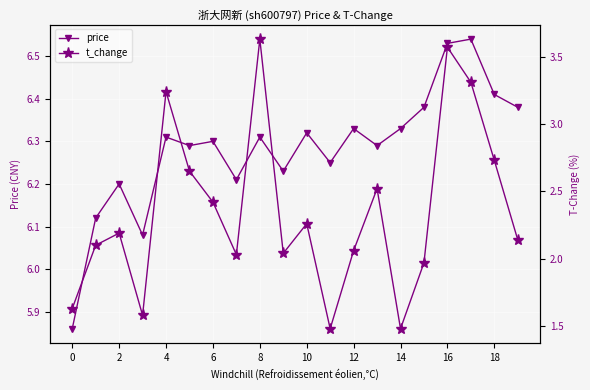

What are all the series names shown in the legend?

price, t_change